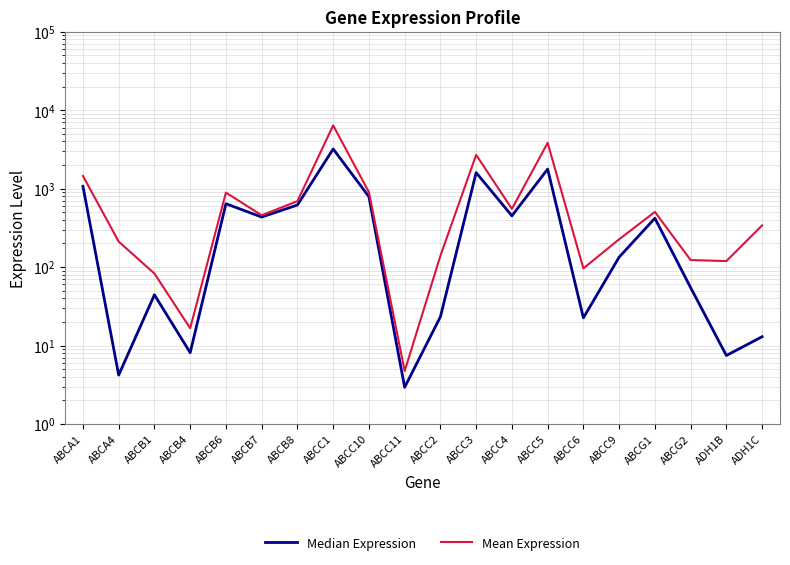

True or false: Mean Expression has more than 1 points higher than both neighbors.

True